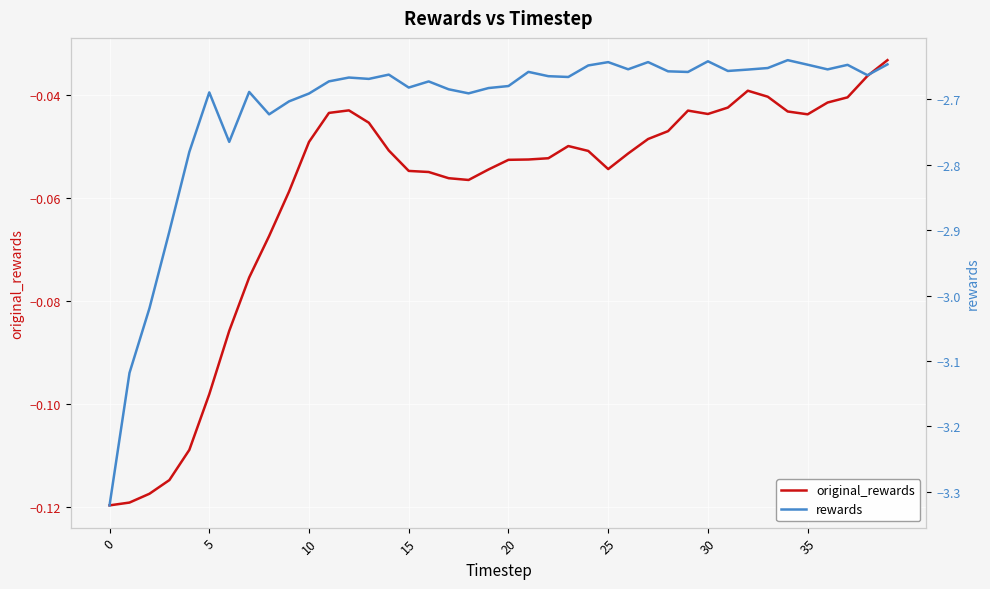

Reading left to right, extract all data points from this chart.

original_rewards: -0.1	-0.1	-0.1	-0.1	-0.1	-0.1	-0.1	-0.1	-0.1	-0.1	-0.0	-0.0	-0.0	-0.0	-0.1	-0.1	-0.1	-0.1	-0.1	-0.1	-0.1	-0.1	-0.1	-0.0	-0.1	-0.1	-0.1	-0.0	-0.0	-0.0	-0.0	-0.0	-0.0	-0.0	-0.0	-0.0	-0.0	-0.0	-0.0	-0.0
rewards: -3.3	-3.1	-3.0	-2.9	-2.8	-2.7	-2.8	-2.7	-2.7	-2.7	-2.7	-2.7	-2.7	-2.7	-2.7	-2.7	-2.7	-2.7	-2.7	-2.7	-2.7	-2.7	-2.7	-2.7	-2.6	-2.6	-2.7	-2.6	-2.7	-2.7	-2.6	-2.7	-2.7	-2.7	-2.6	-2.6	-2.7	-2.6	-2.7	-2.6